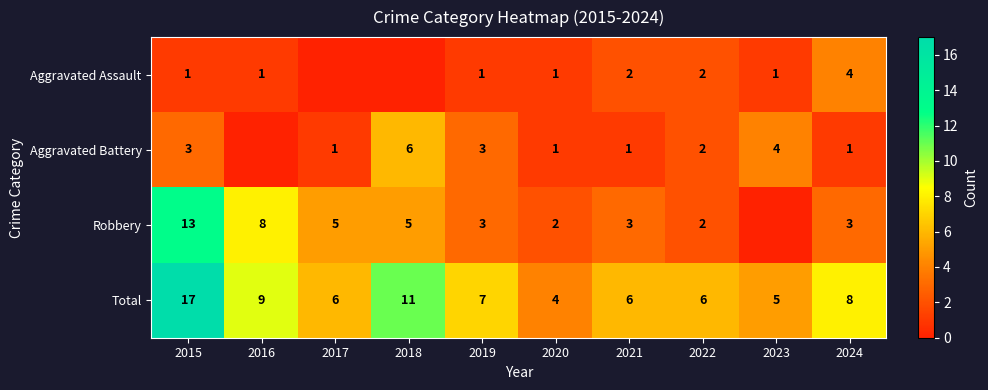

What is the total value across all series at 2023?

10